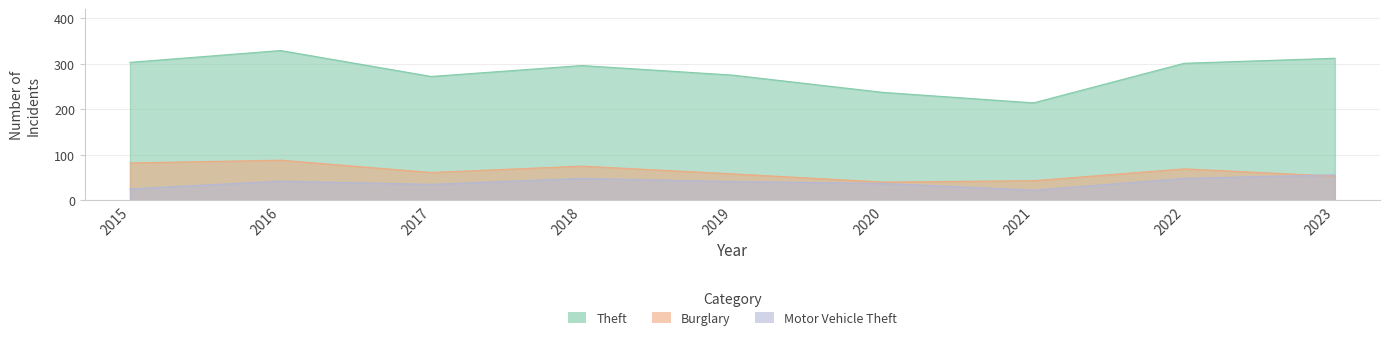

Reading left to right, what are all the values shown in this chart?

Theft: 2015=303	2016=329	2017=272	2018=296	2019=275	2020=237	2021=214	2022=301	2023=312
Burglary: 2015=82	2016=88	2017=61	2018=75	2019=58	2020=40	2021=43	2022=69	2023=53
Motor Vehicle Theft: 2015=25	2016=42	2017=35	2018=48	2019=41	2020=37	2021=22	2022=48	2023=56